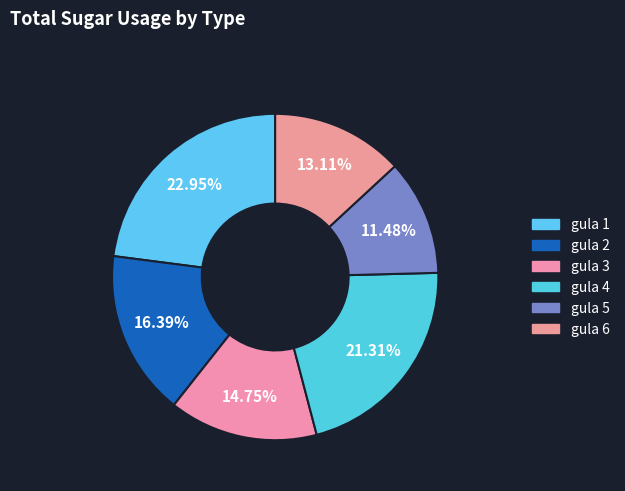

How many slices are in this pie chart?

6